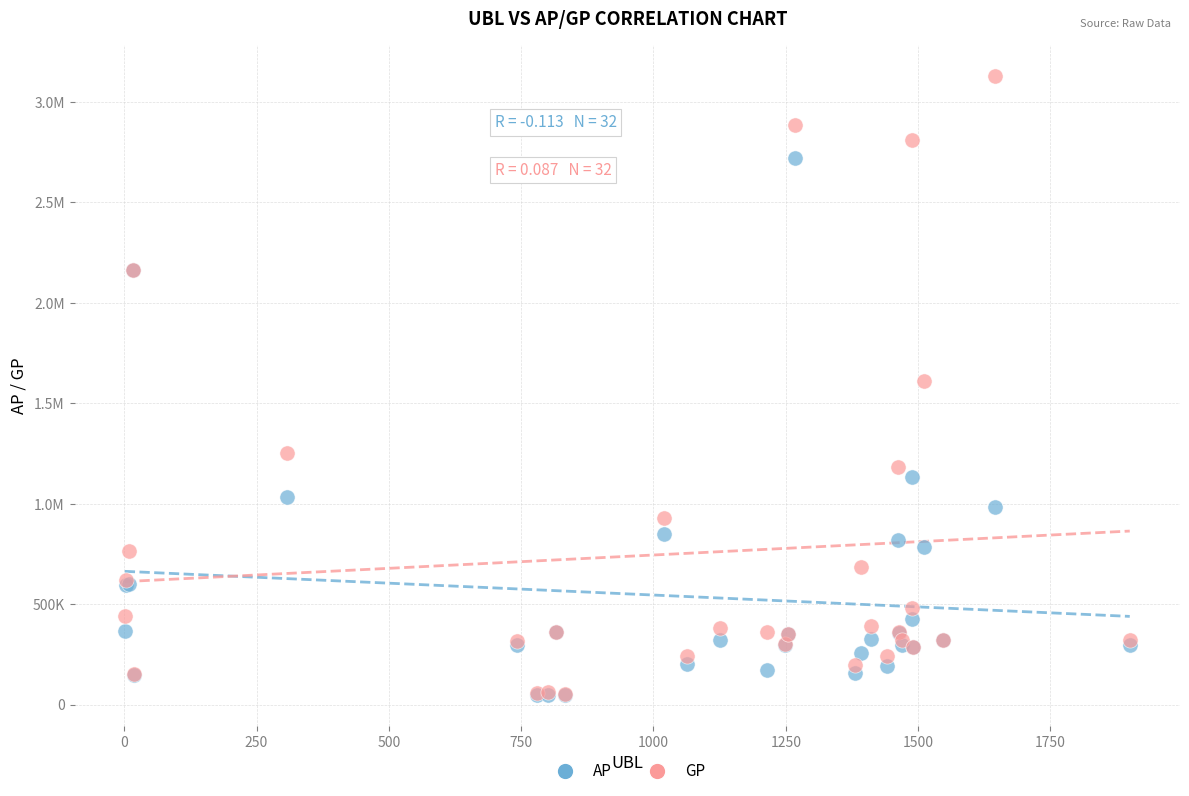

What are all the series names shown in the legend?

AP, GP